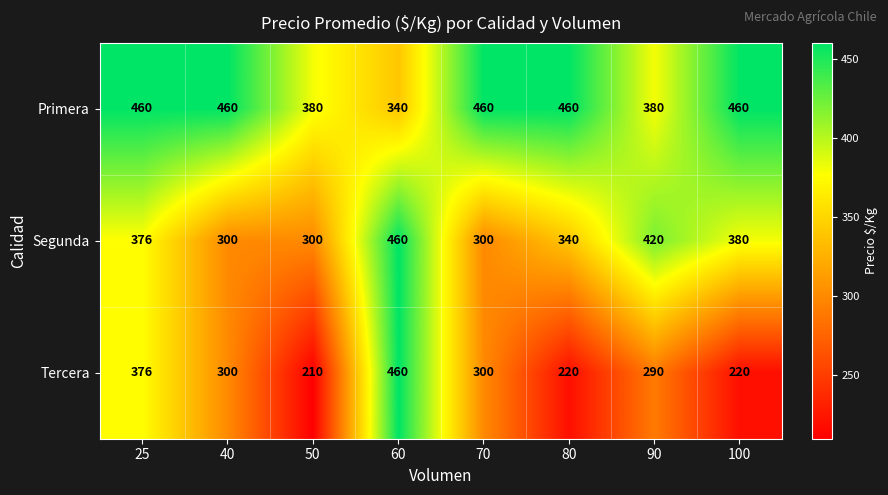

How many data points does each series have?

8